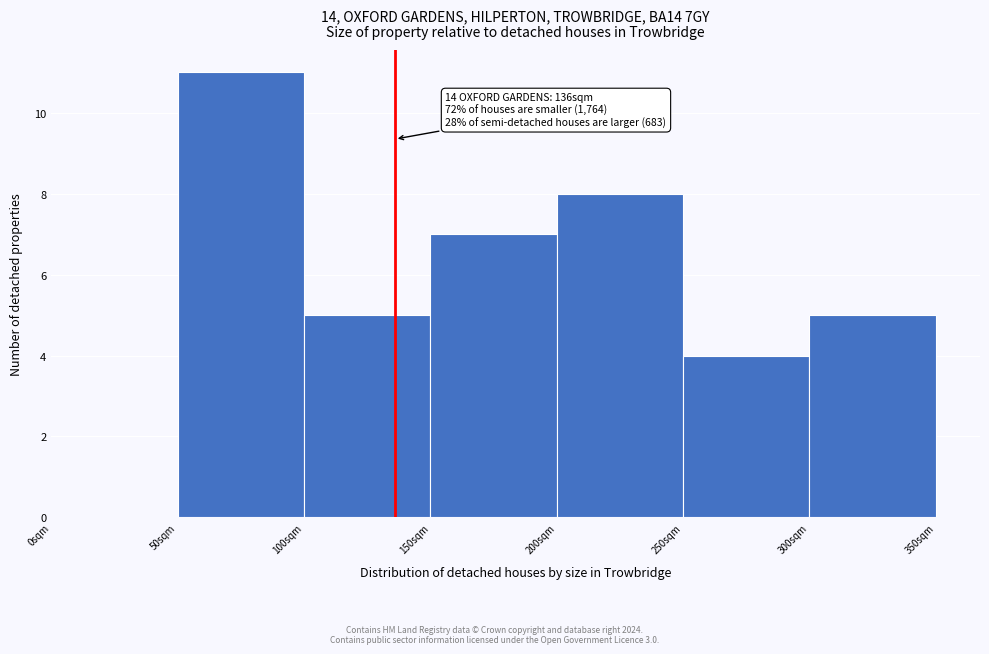

Reading left to right, list all the values displayed in this chart.

0sqm=0	50sqm=11	100sqm=5	150sqm=7	200sqm=8	250sqm=4	300sqm=5